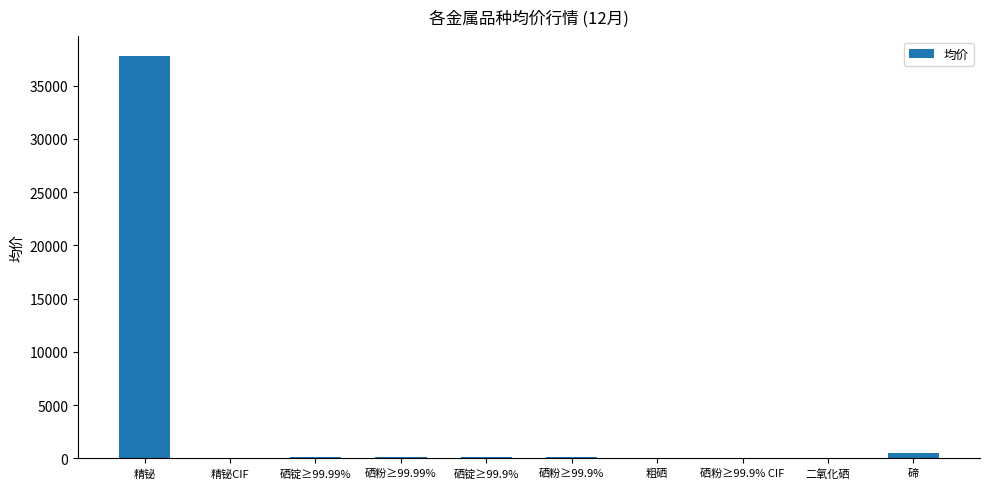

The chart shows a value of 51456.7 at 精铋. True or false?

False